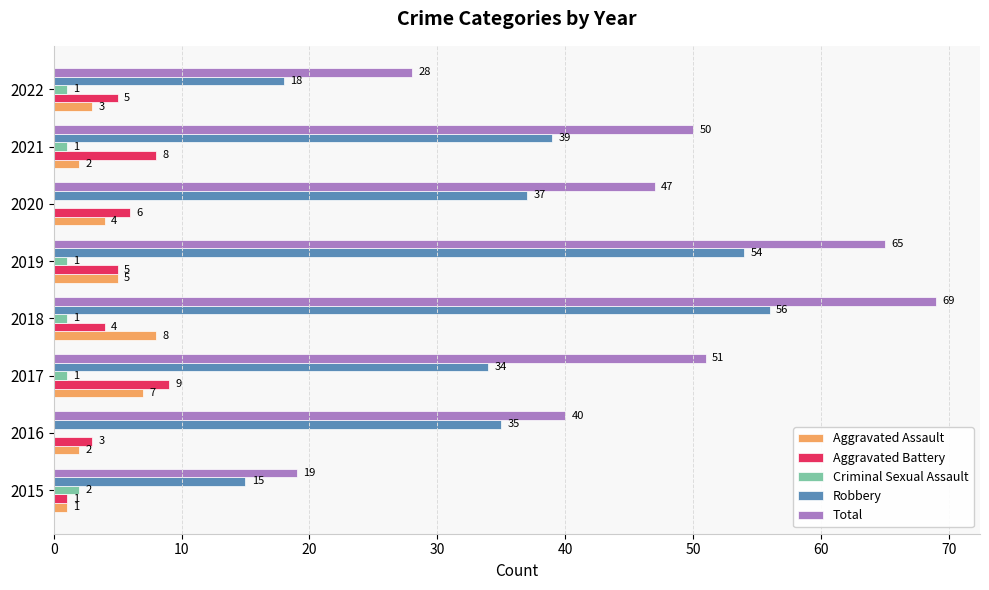

At which category is the sum across all series the highest?

2018